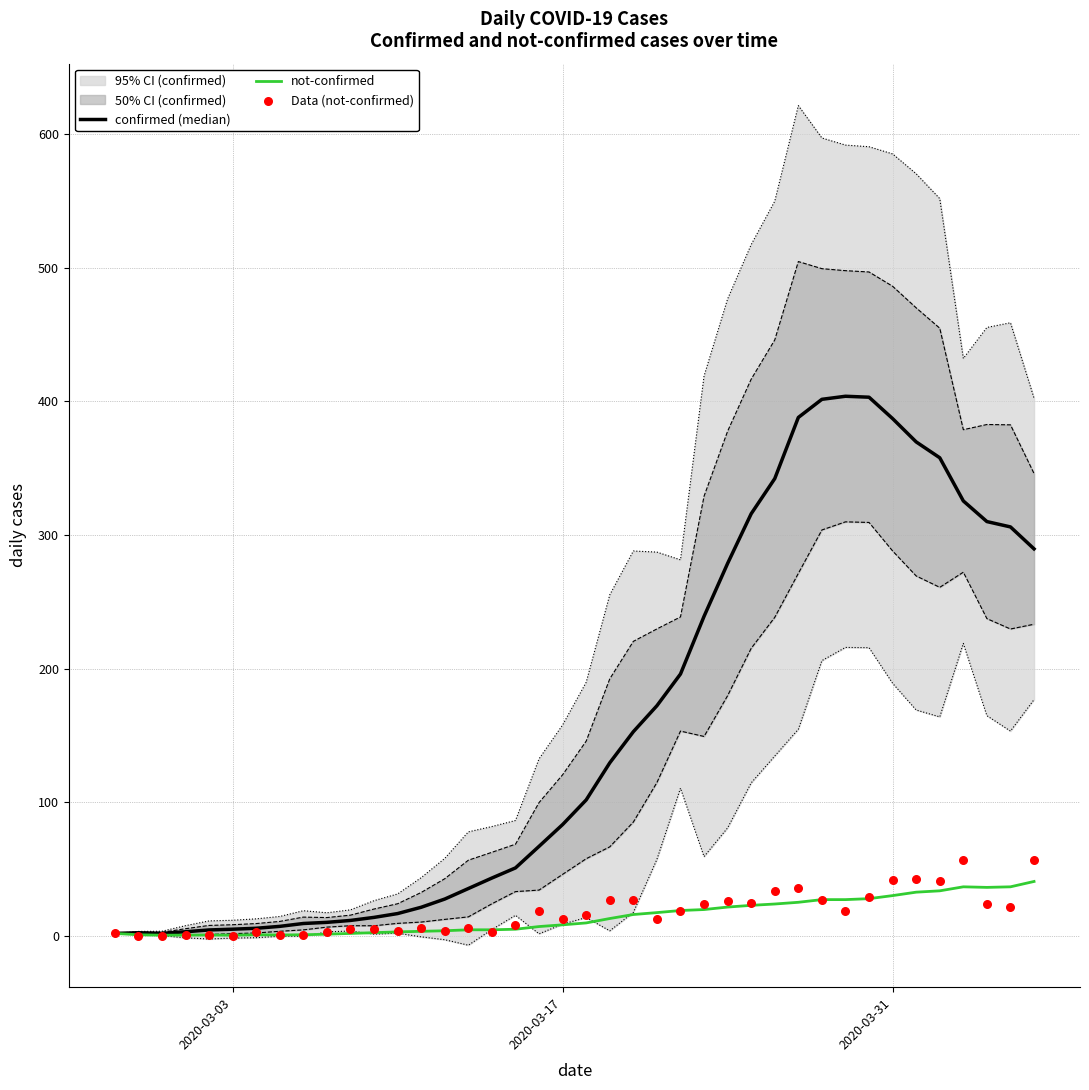

At how many categories does at least one series exceed 38?

24